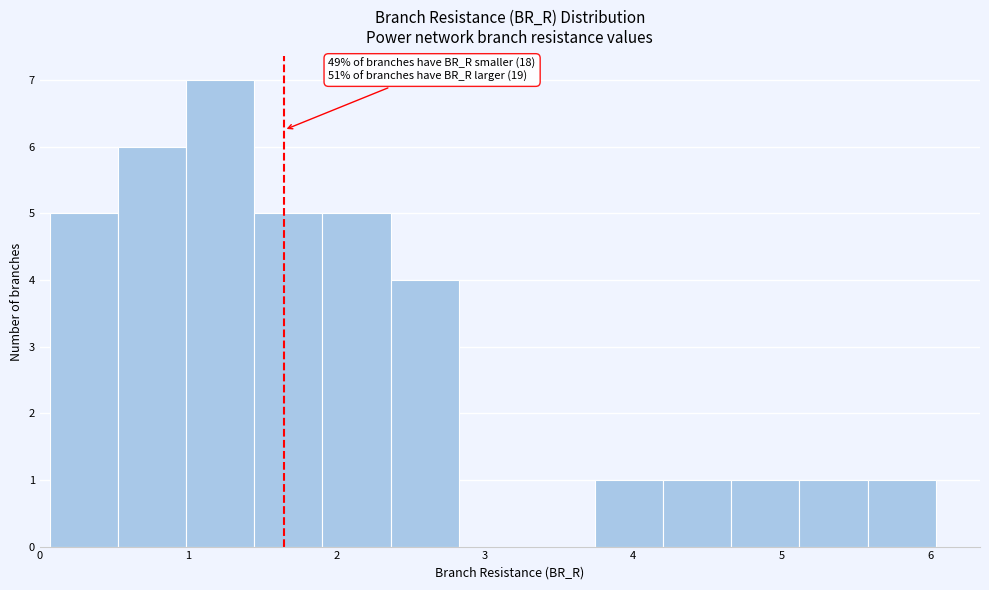

Which range on the x-axis has the tallest bar?

1.0 to 1.4